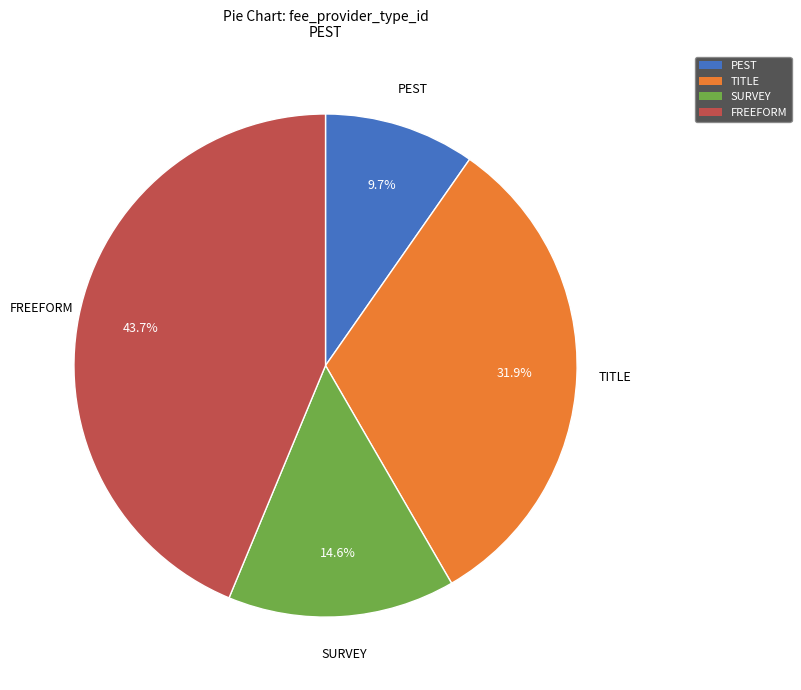

Is there a majority slice in this chart?

No